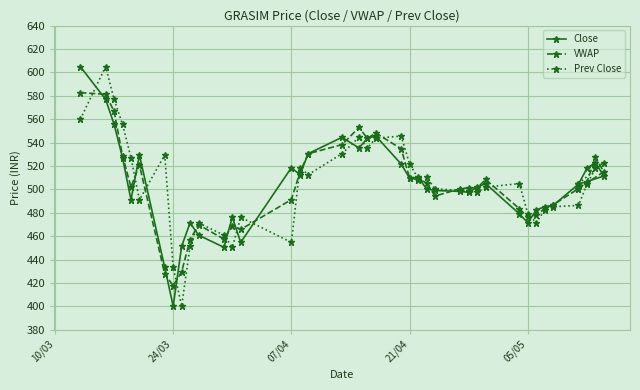

What is the sum of all Prev Close values?

20172.3